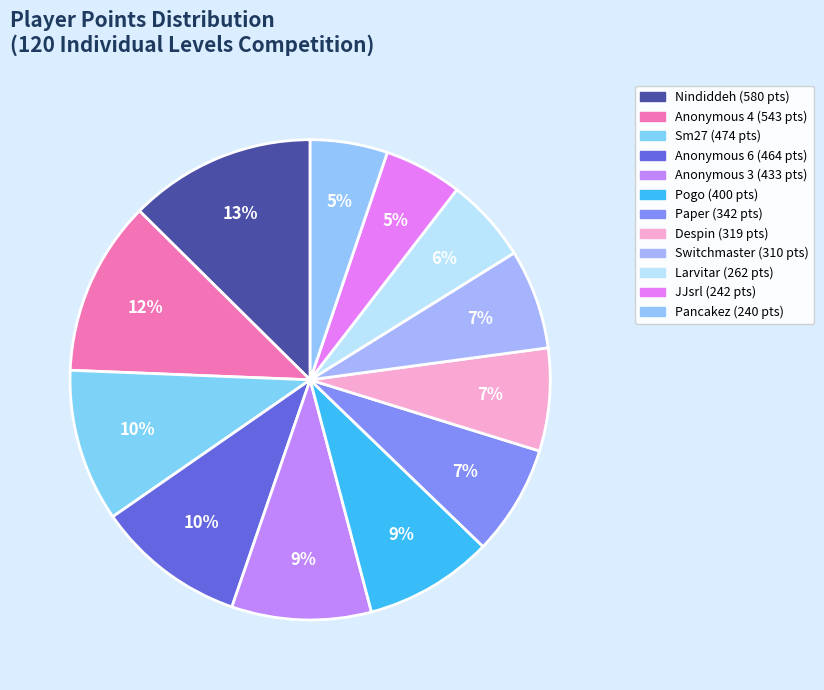

To the nearest percent, what is the difference between the Pogo and Larvitar slice percentages?

3%